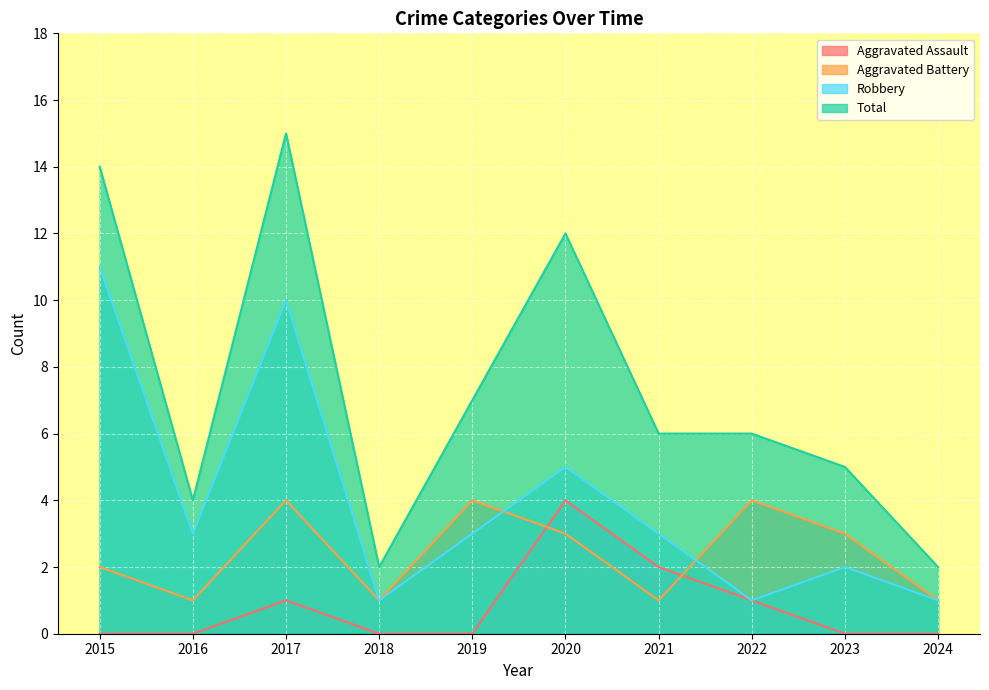

After their last crossing, which series has the higher values: Robbery or Aggravated Battery?

Aggravated Battery